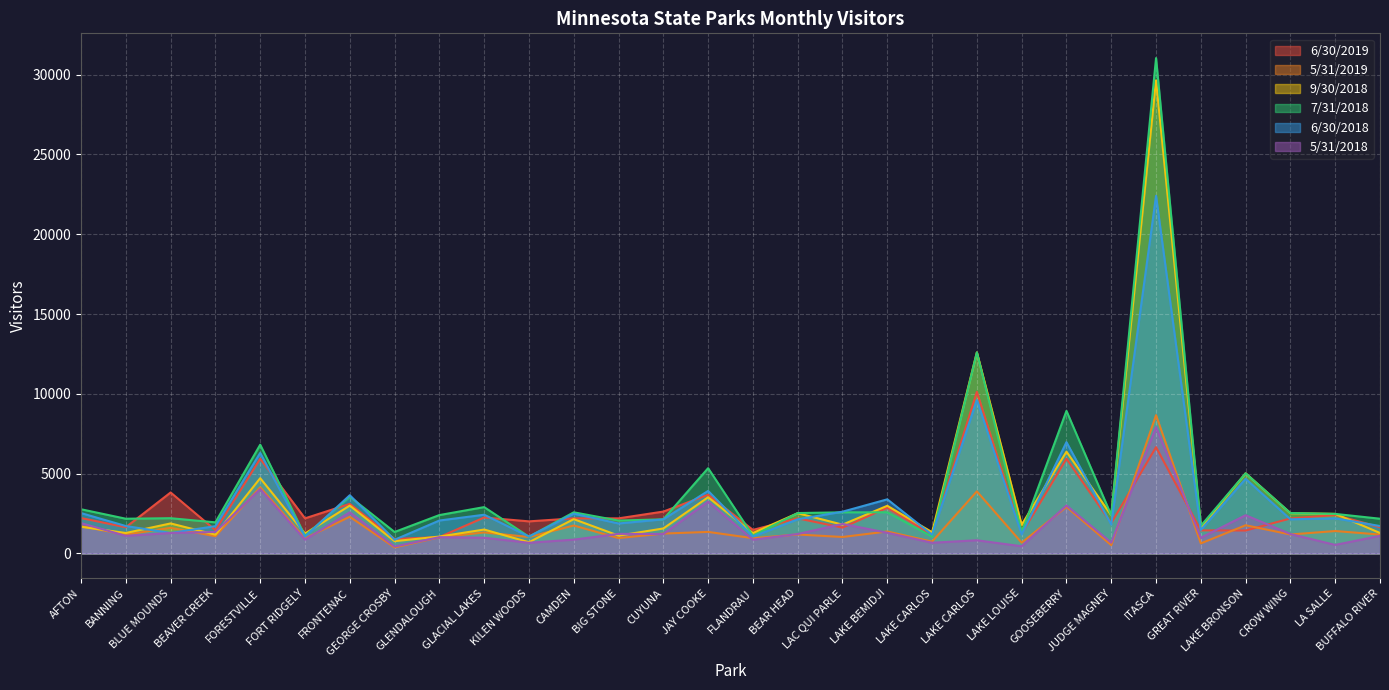

What is the sum of the 5/31/2018 values at BLUE MOUNDS and GREAT RIVER?

2270